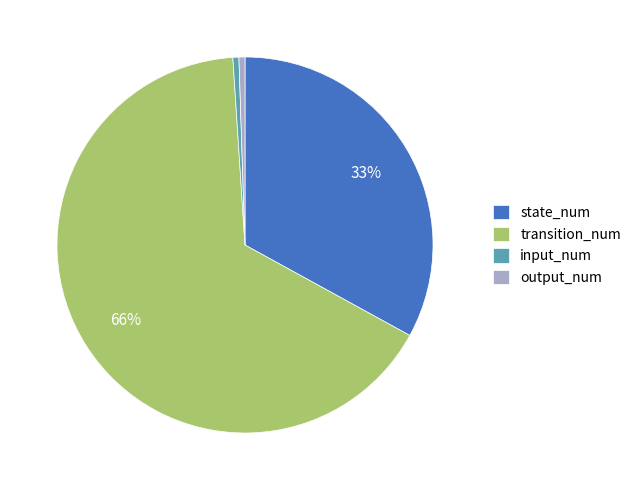

Which slice is the largest?

transition_num